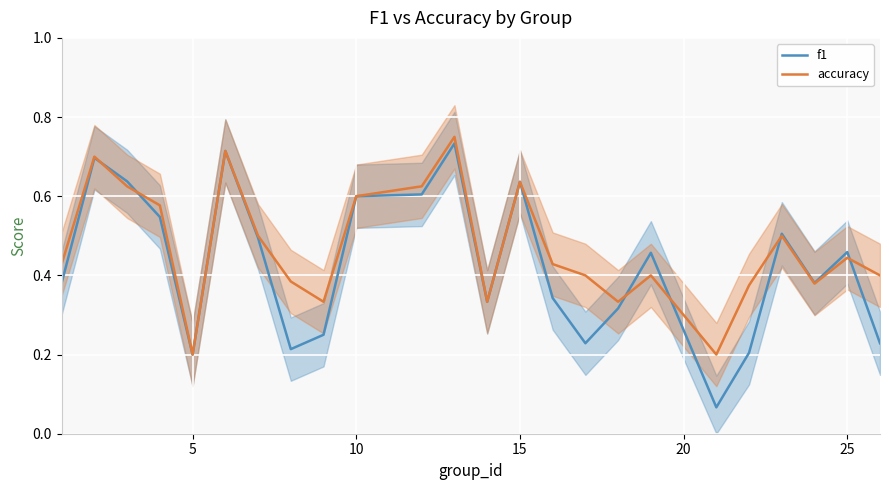

What is the difference between the maximum and minimum values in the f1 series?

0.7